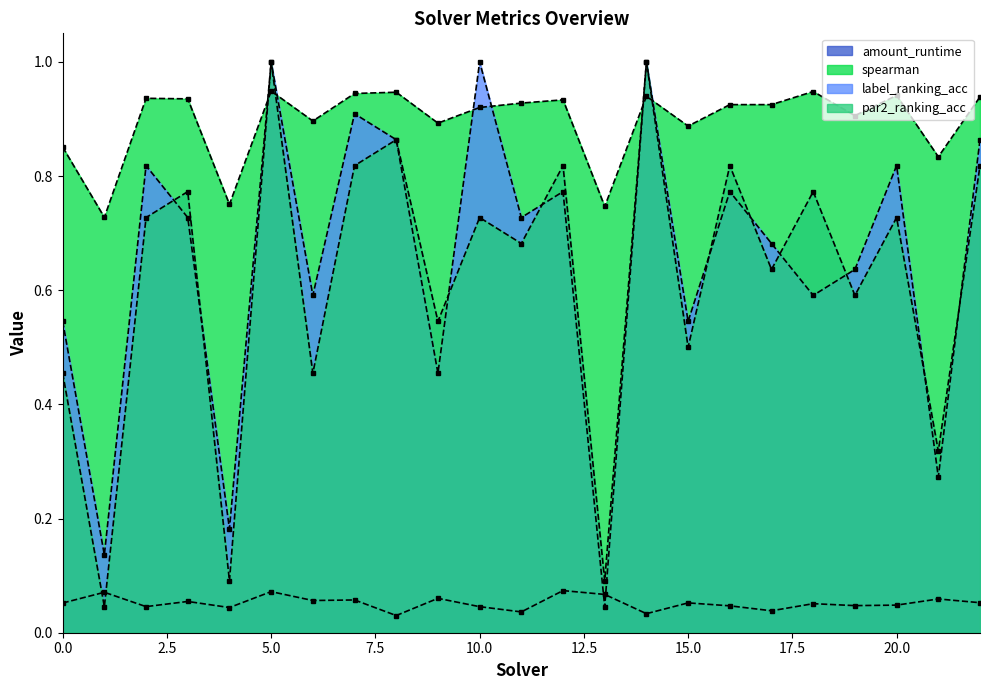

What is the total value across all series at 13?

1.0